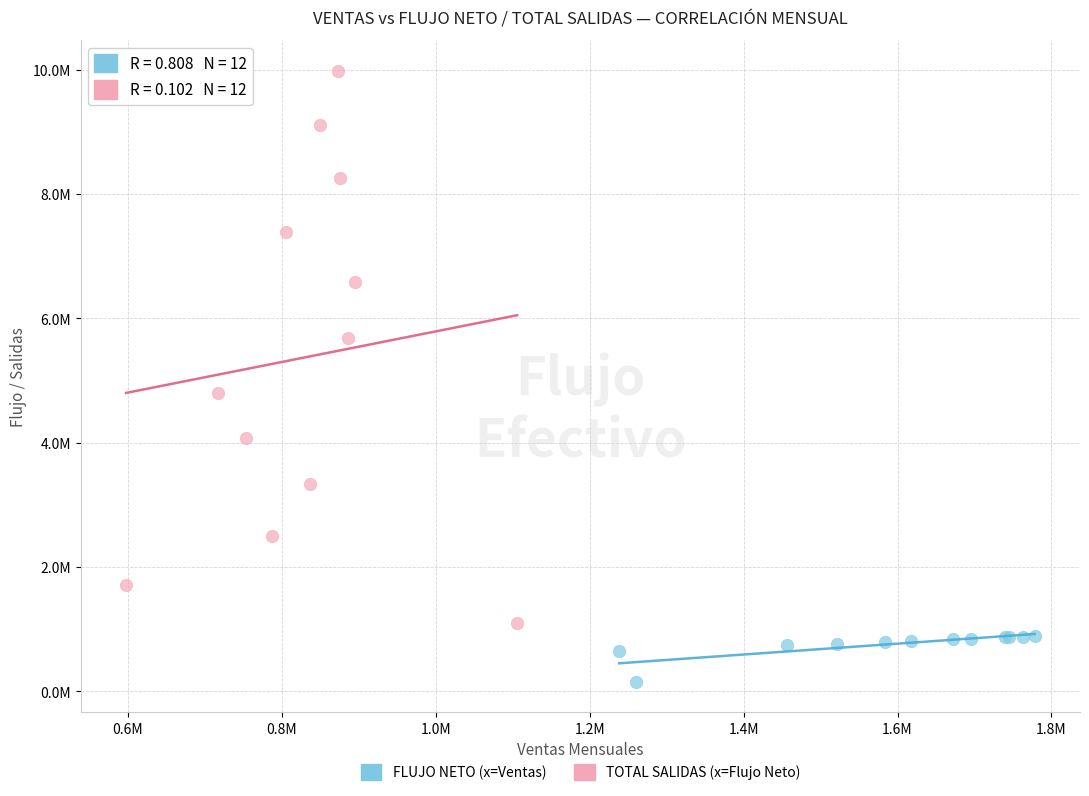

Which series has the widest spread of Y values?

TOTAL SALIDAS (x=Flujo Neto)